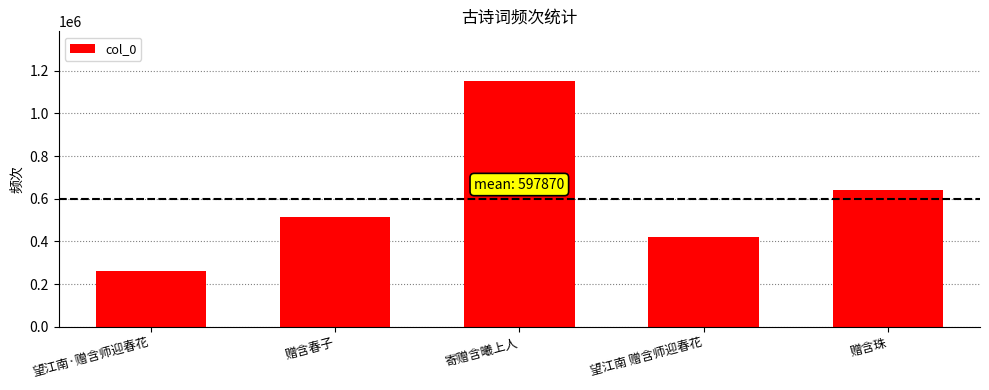

Where does the data first go above 514963?

寄赠含曦上人